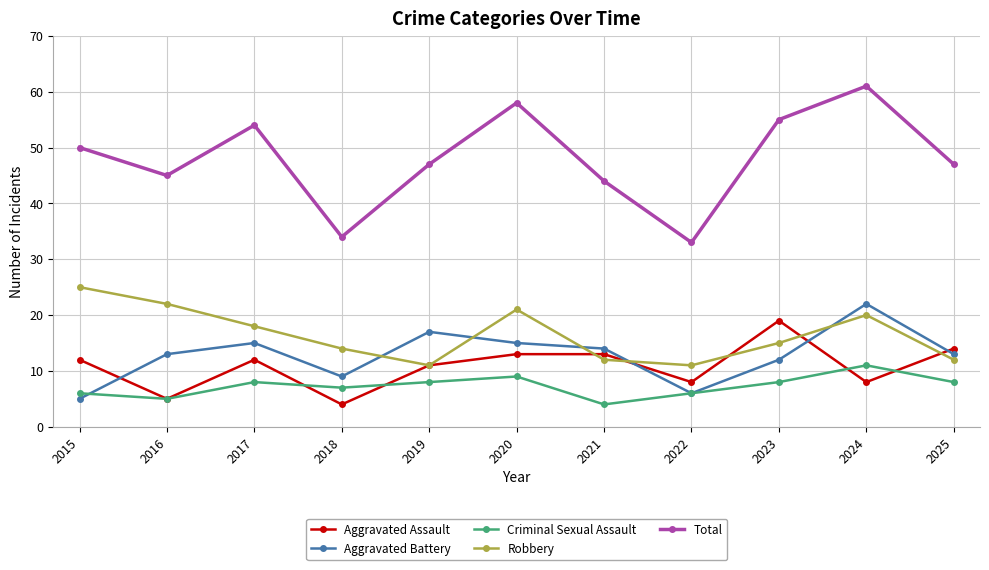

What is the difference between the maximum and second lowest values in the Aggravated Assault series?

14